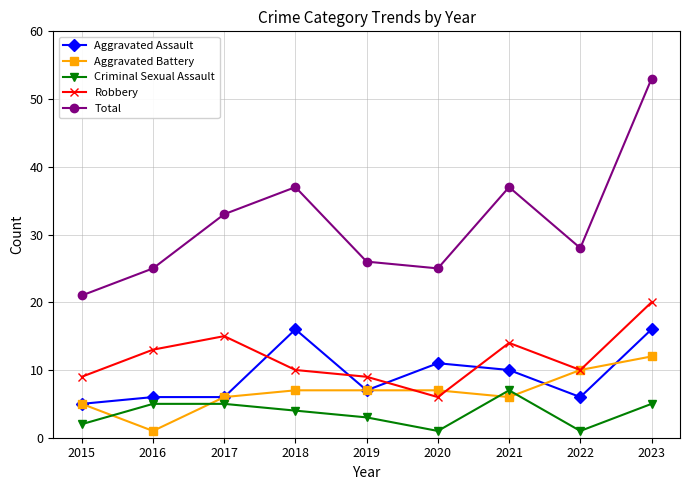

What is the lowest value of the Criminal Sexual Assault series?

1